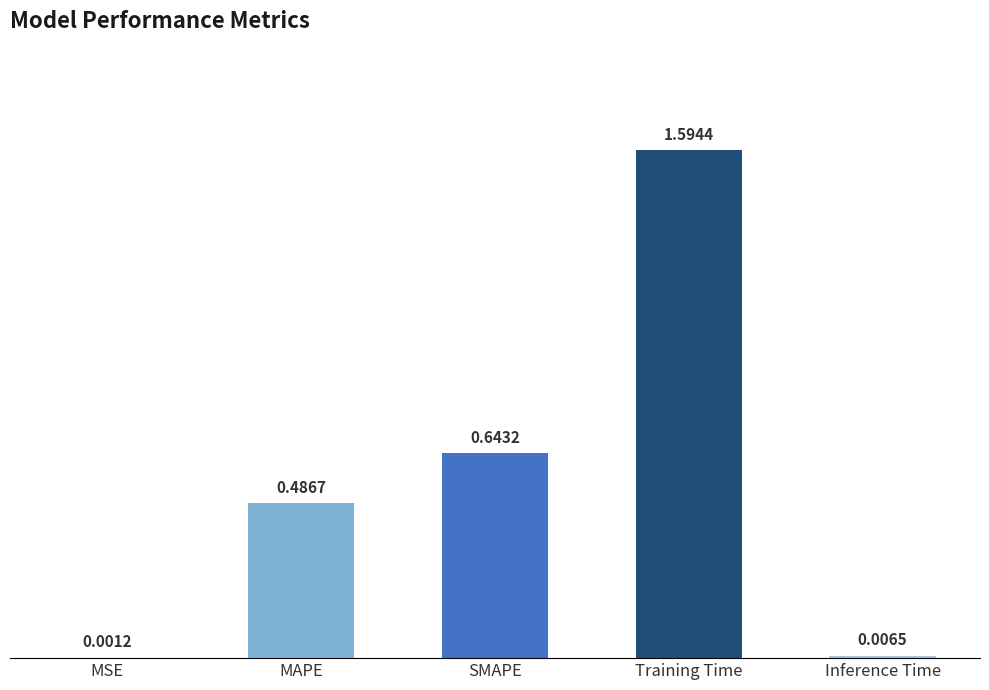

The value at Training Time is 1.6. True or false?

True